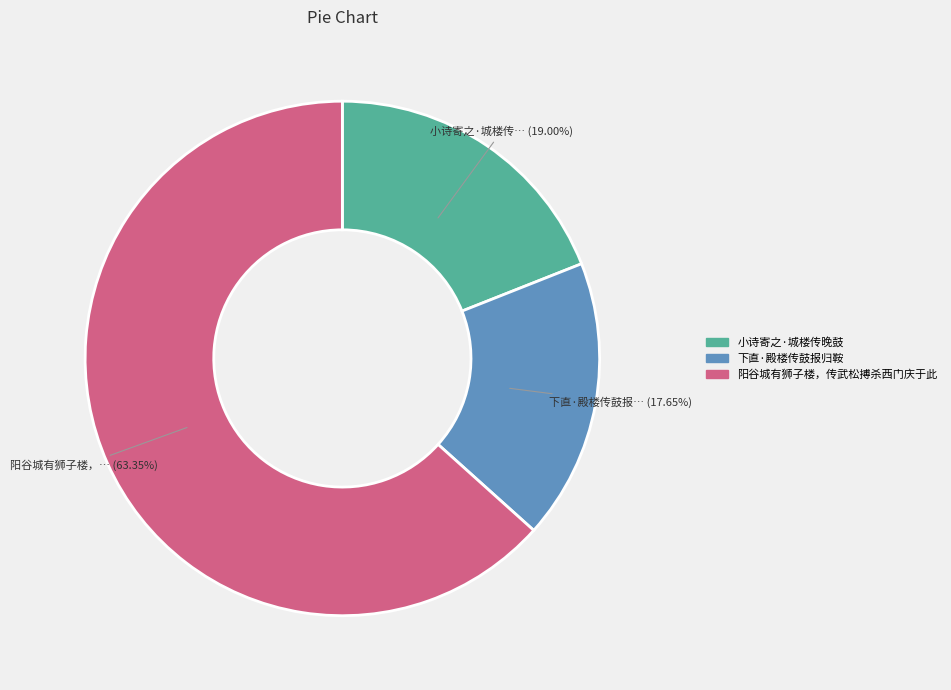

What is the total percentage of 小诗寄之·城楼传晚鼓 and 阳谷城有狮子楼，传武松搏杀西门庆于此?

82.4%